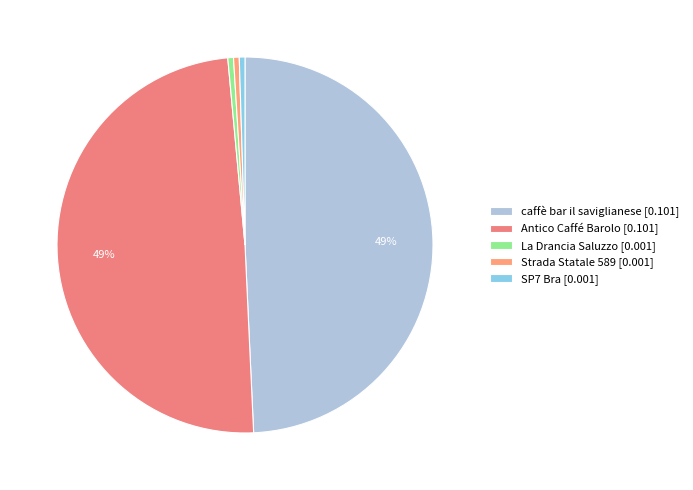

How many segments does this pie chart have?

5